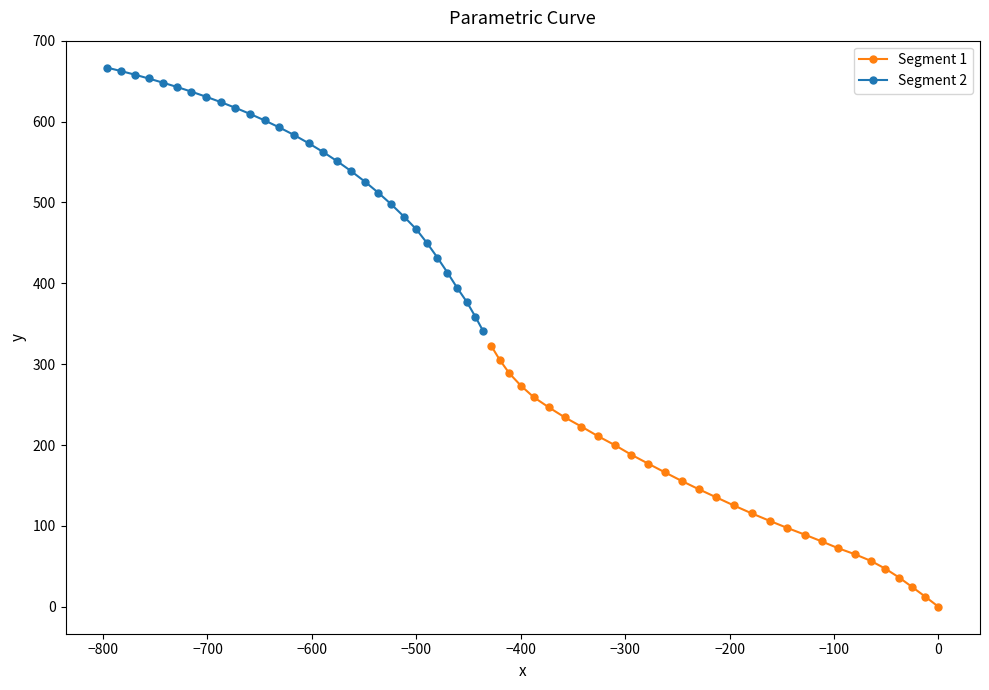

True or false: Segment 2 has more than 1 points higher than both neighbors.

False